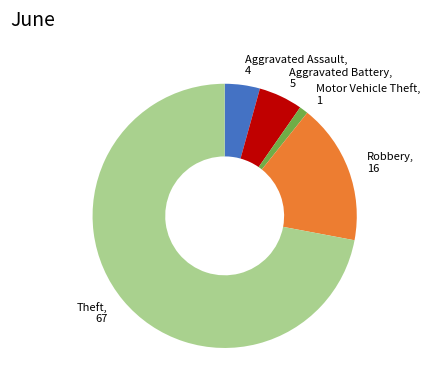

Does any single category account for the majority?

Yes